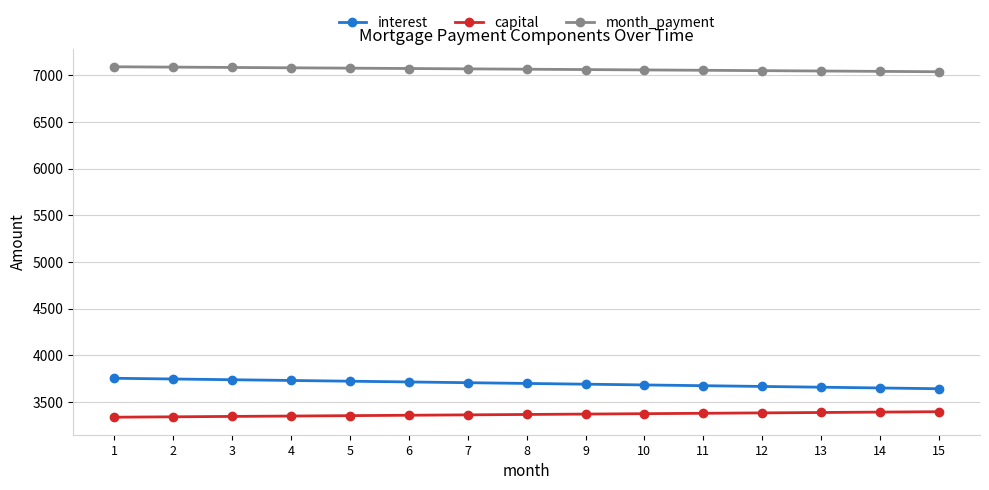

What is the total value across all series at 3?

14169.7